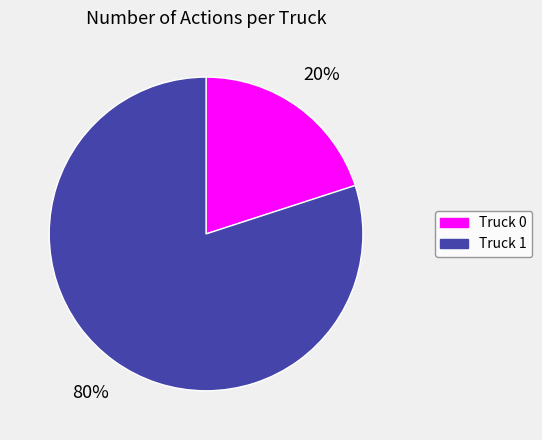

Count the number of slices in the pie.

2